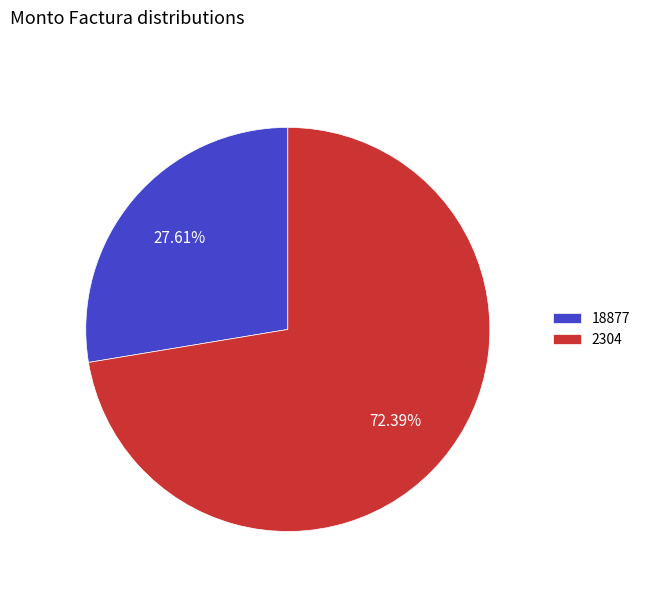

Which has a higher value, 18877 or 2304?

2304